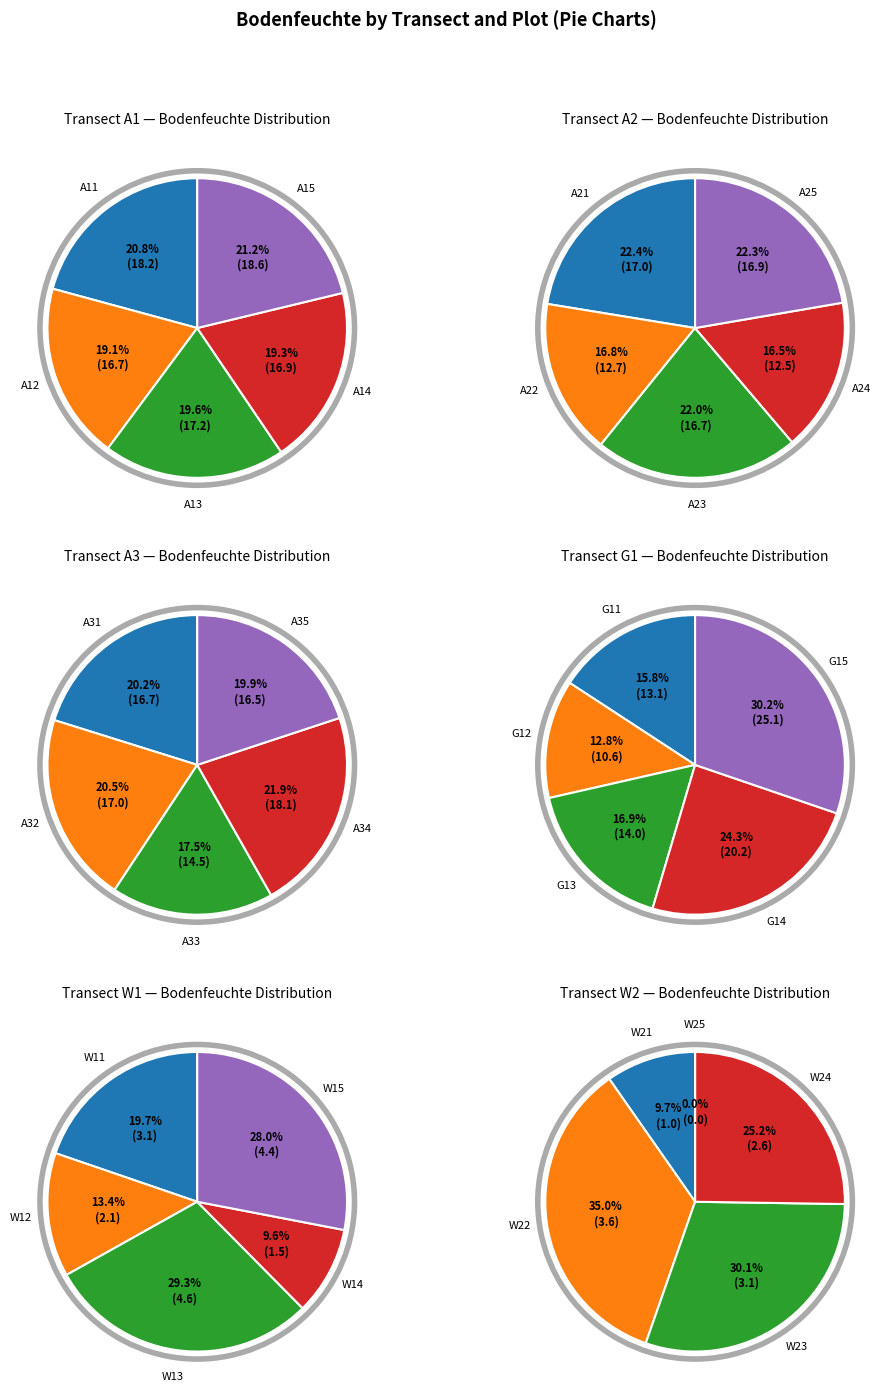

Count the number of slices in the pie.

5